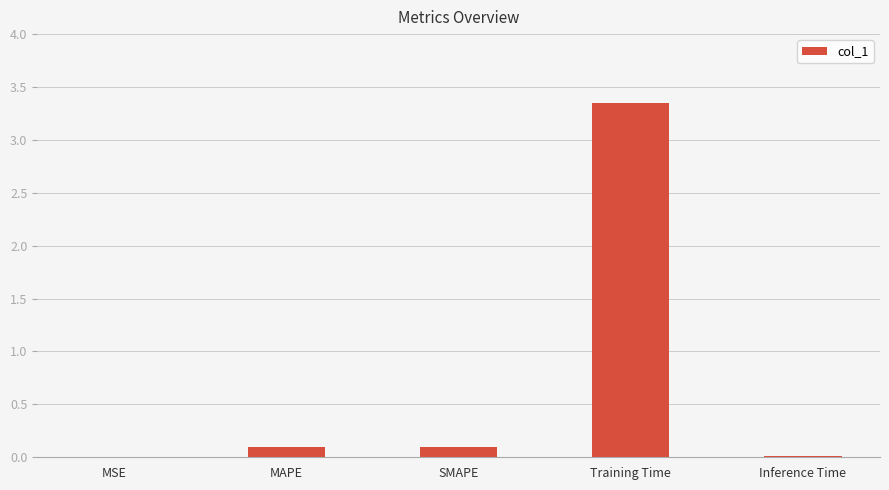

What is the sum of all values?

3.6